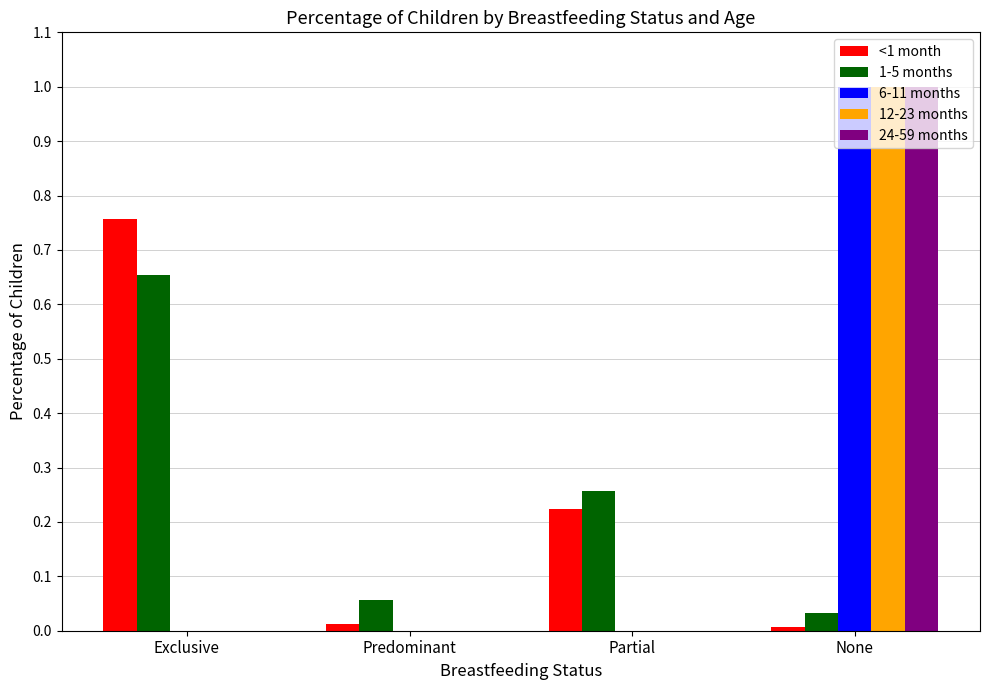

Between Exclusive and Partial, which series saw the biggest shift?

<1 month